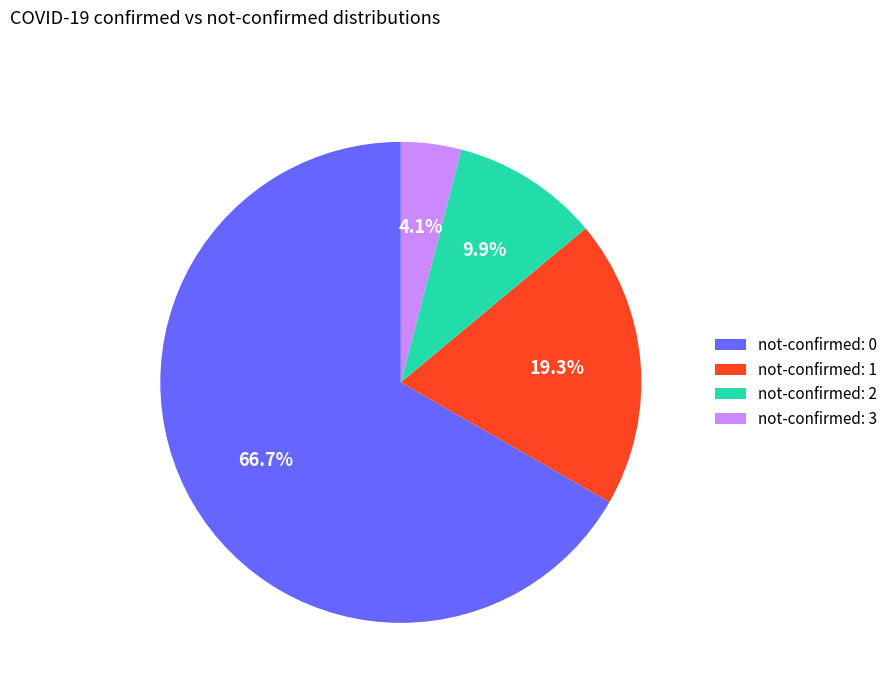

To the nearest percent, what is the average slice percentage?

25%